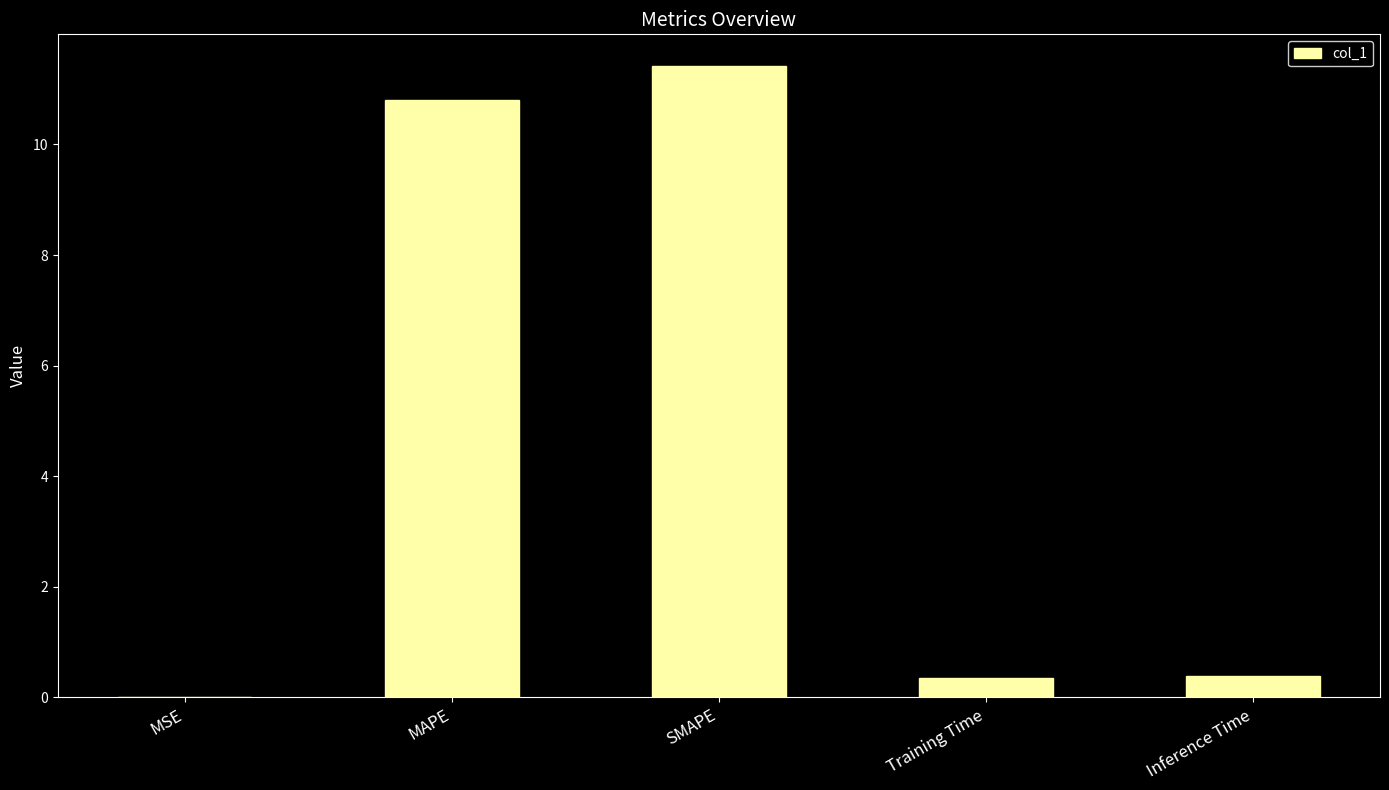

The chart shows a value of 0.4 at Inference Time. True or false?

True